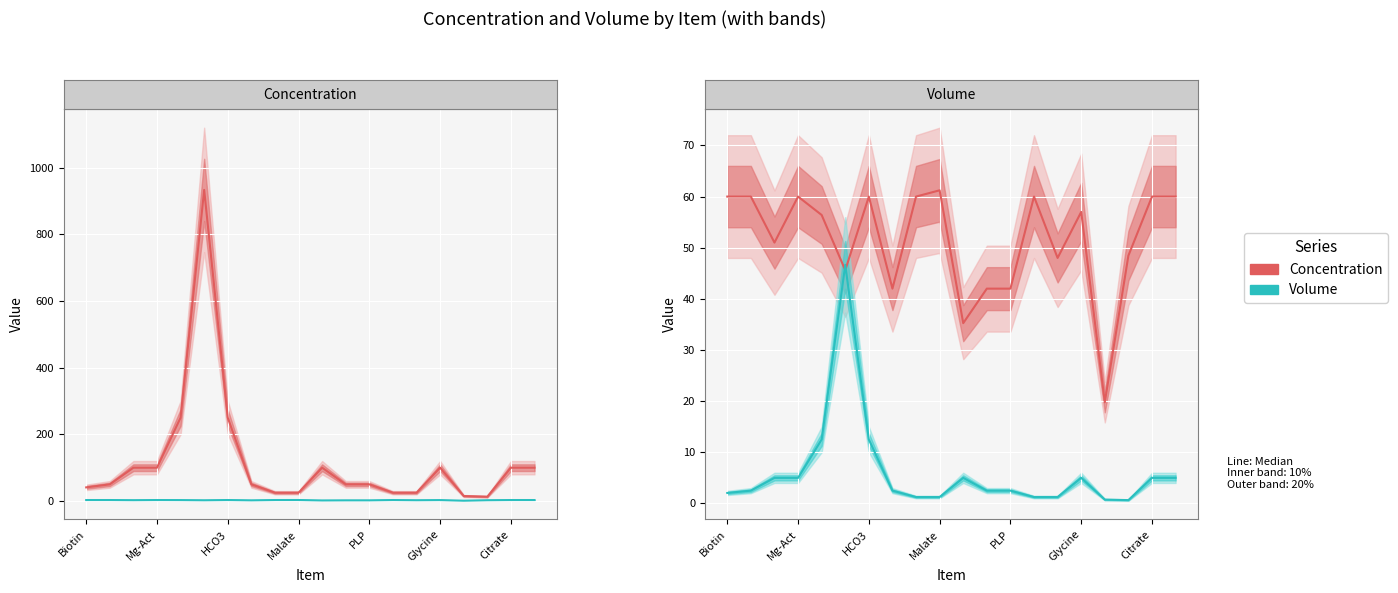

After their last crossing, which series has the higher values: Volume or Concentration?

Concentration